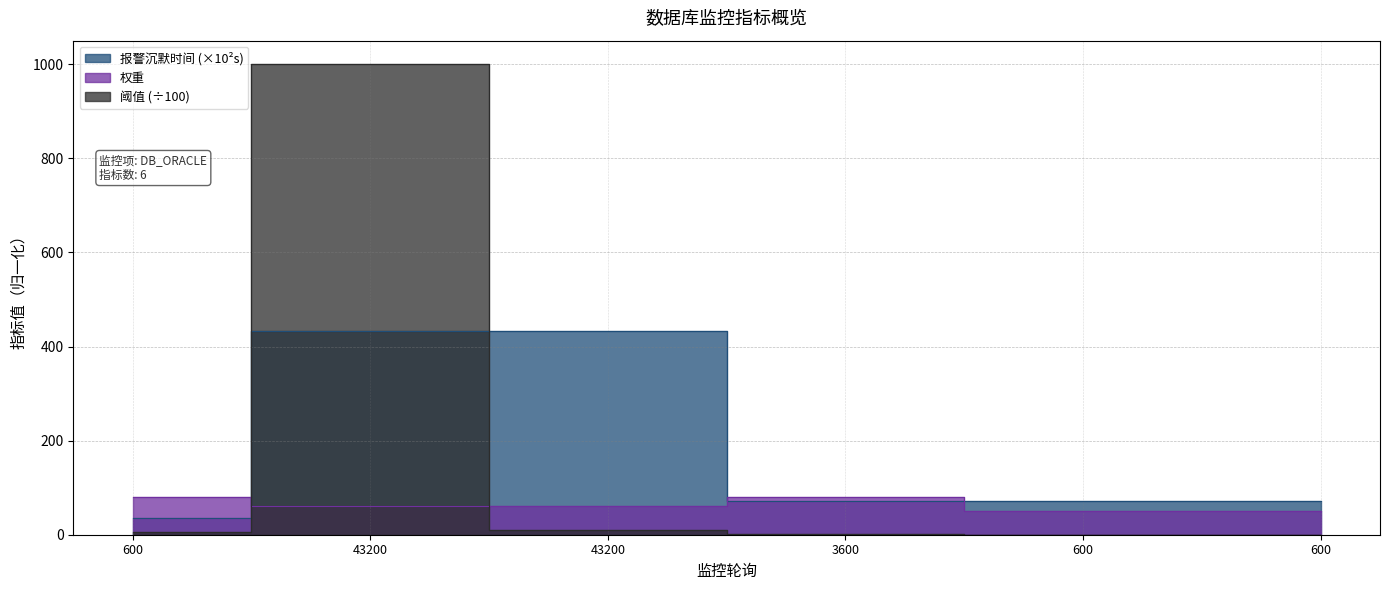

What is the label of the 6th point from the left?

600